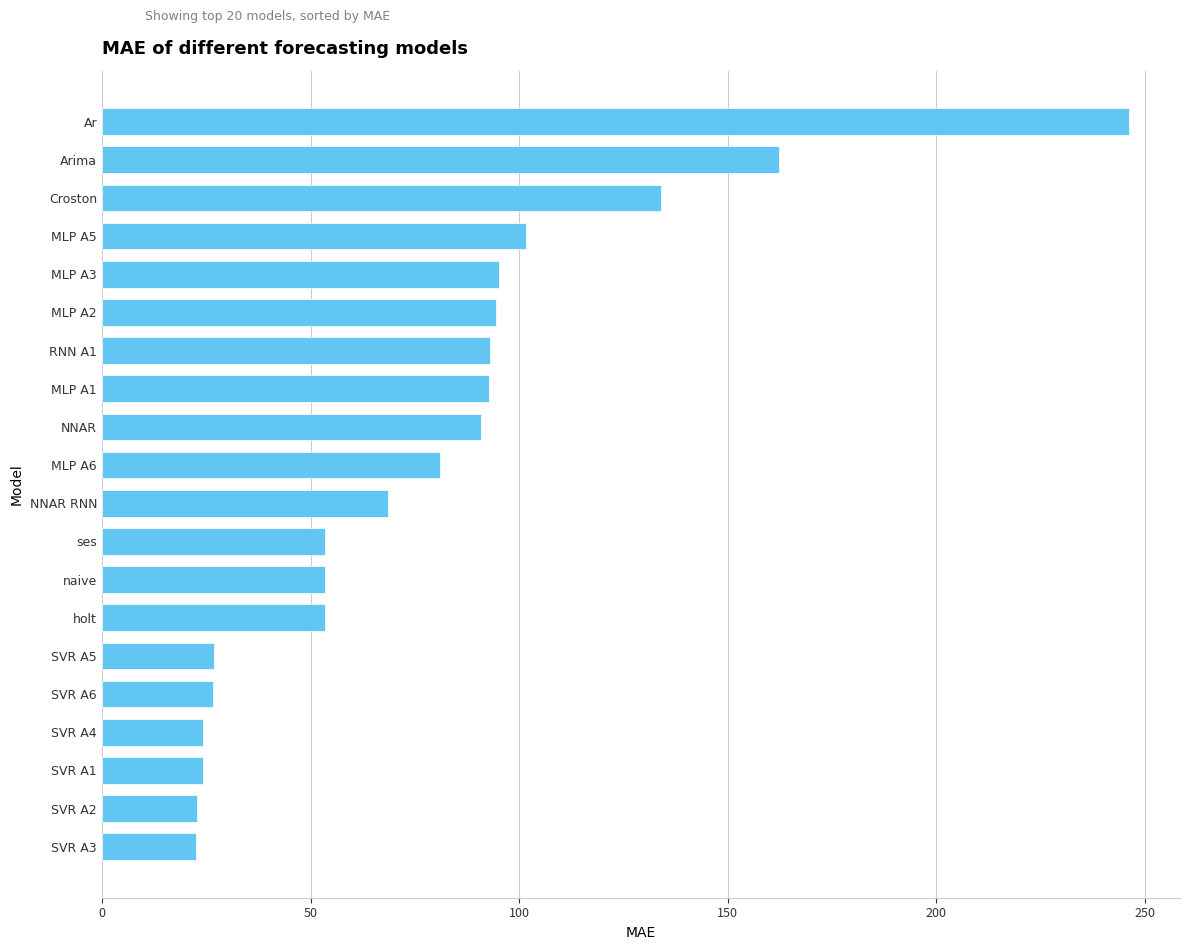

What is the change in value from MLP A1 to SVR A5?

-66.0